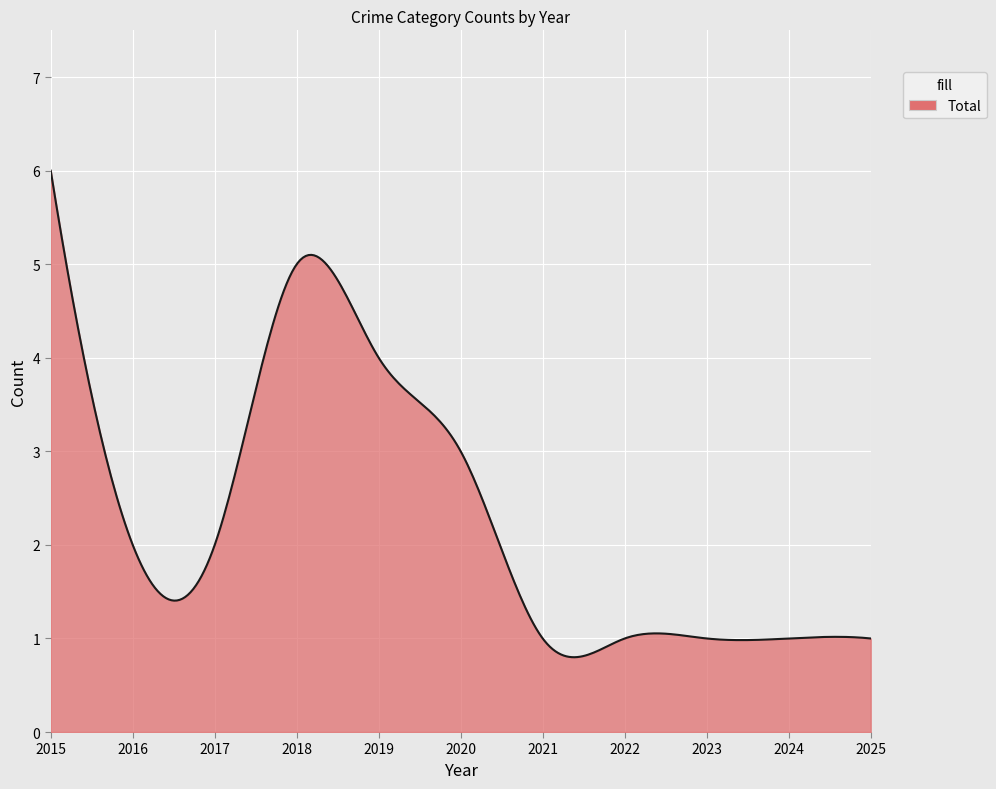

What is the greatest value displayed?

6.0